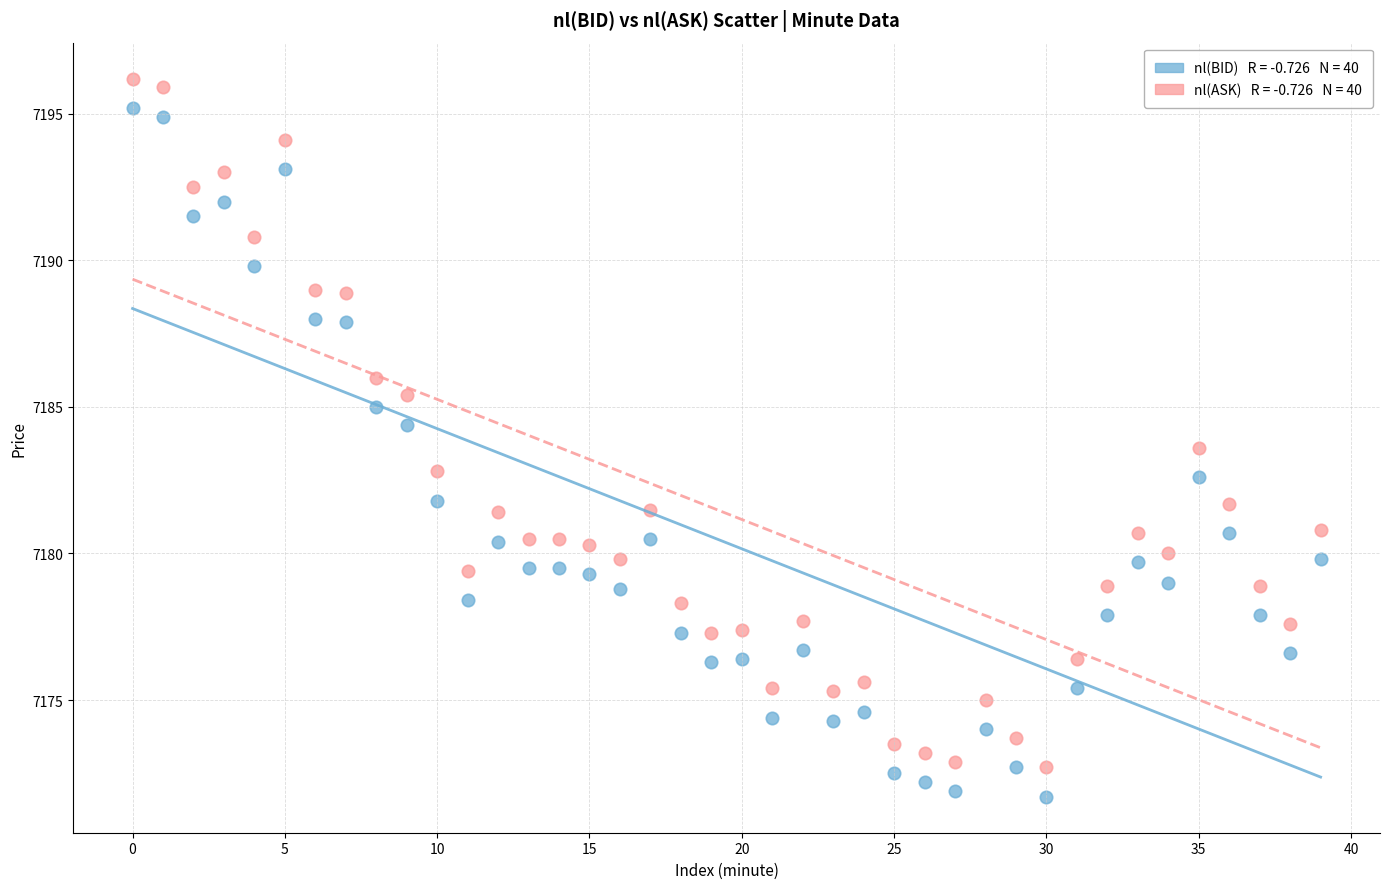

Across all data points, what is the range of Y values (max minus min)?

24.5